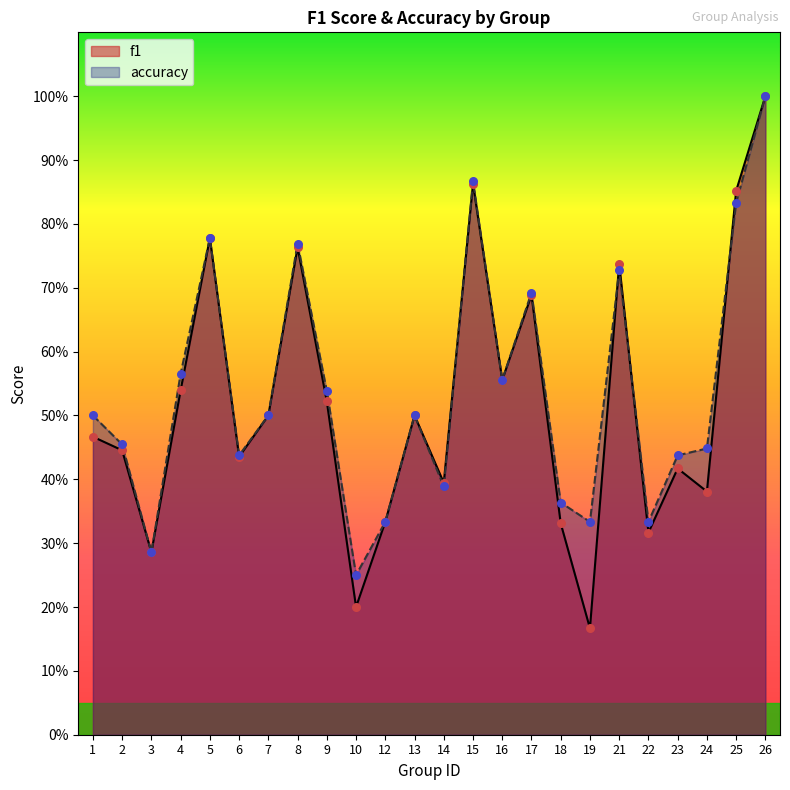

Which series has the largest total across all categories?

accuracy